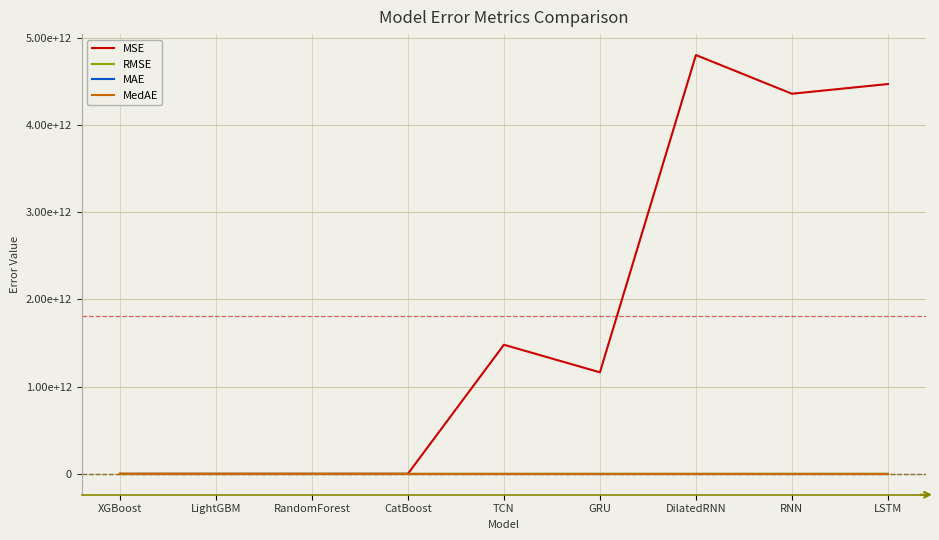

Is this an area chart (filled region under the line)?

No